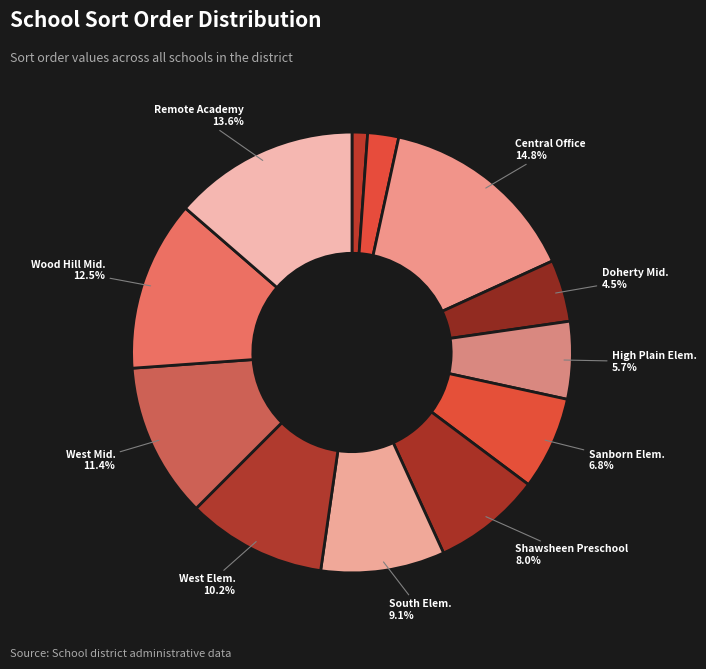

Count the number of slices in the pie.

12